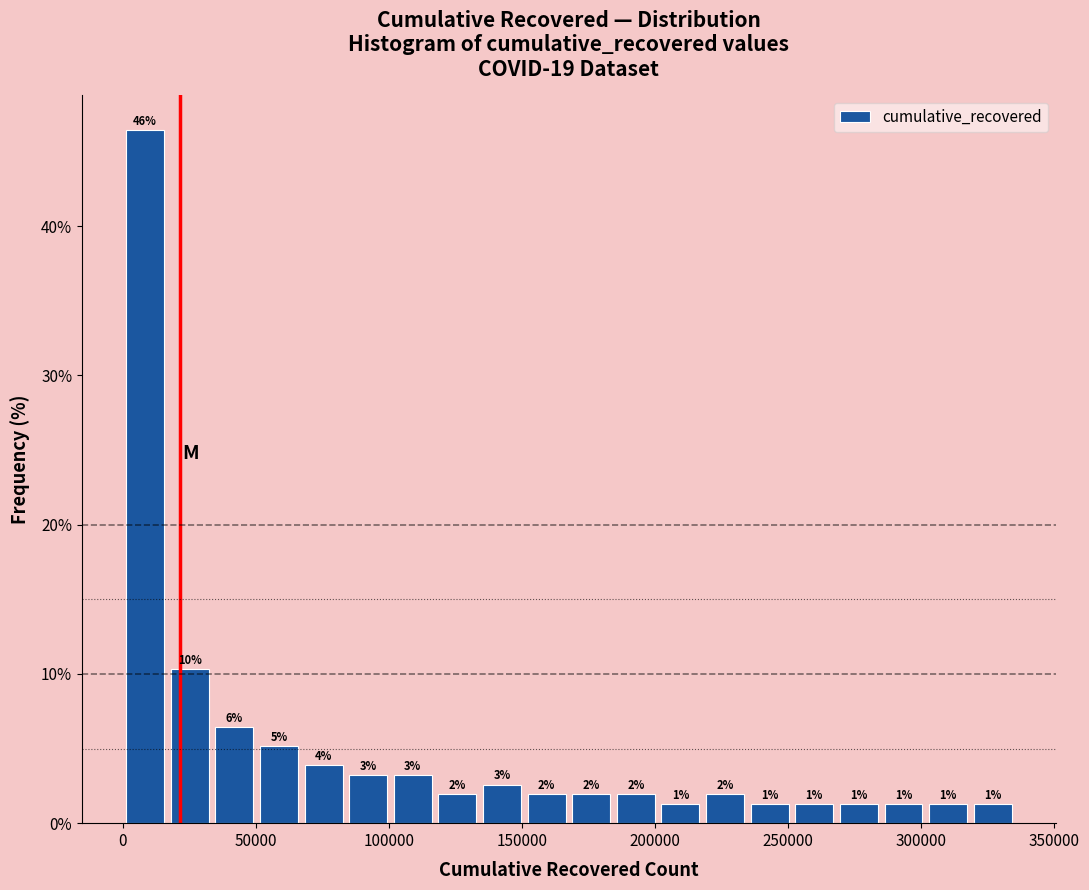

Around what value on the x-axis is the tallest bar? Give the approximate position of its centre, as read against the axis.

10000